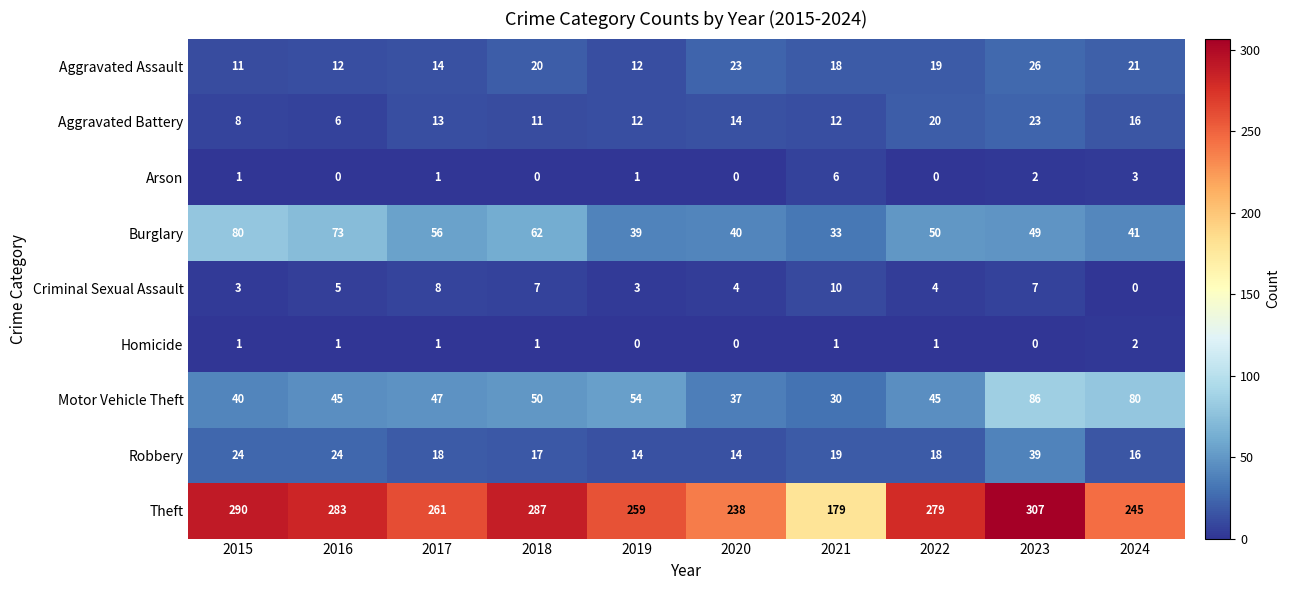

Which series changed the most between 2016 and 2022?

Burglary